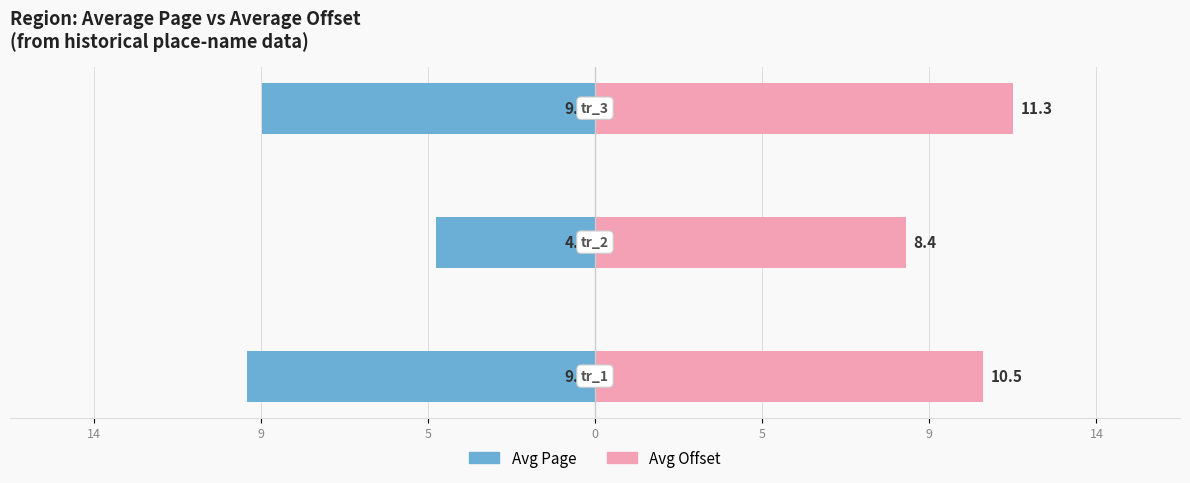

Reading left to right, transcribe all the data shown in this chart.

Avg Page: -9.4	-4.3	-9.0
Avg Offset: 10.5	8.4	11.3